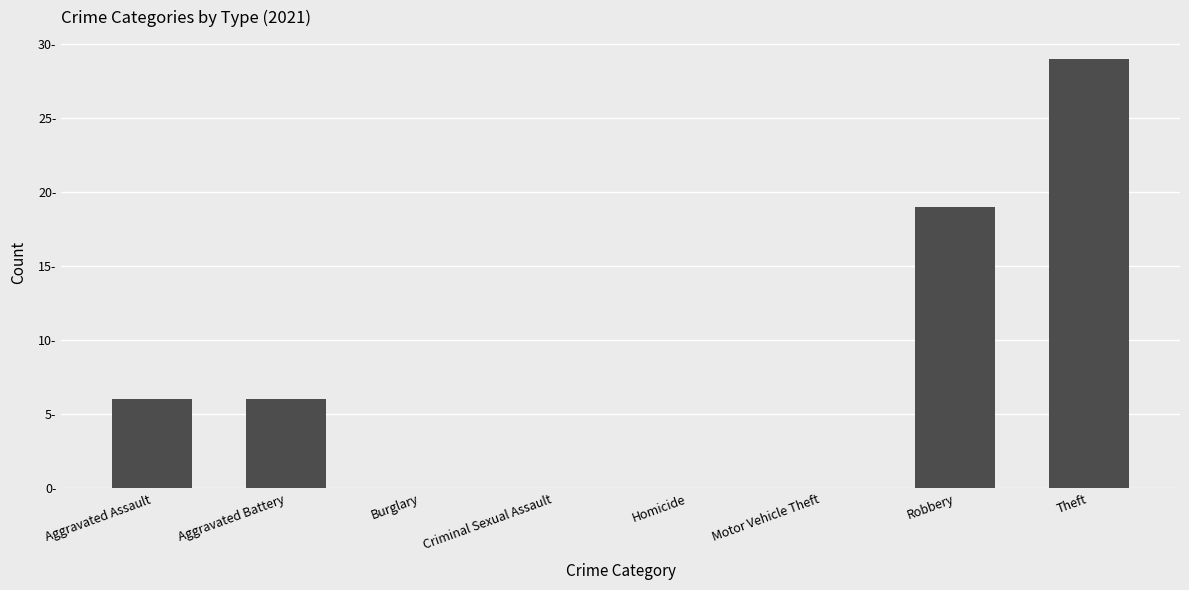

What is the sum of all values?

60